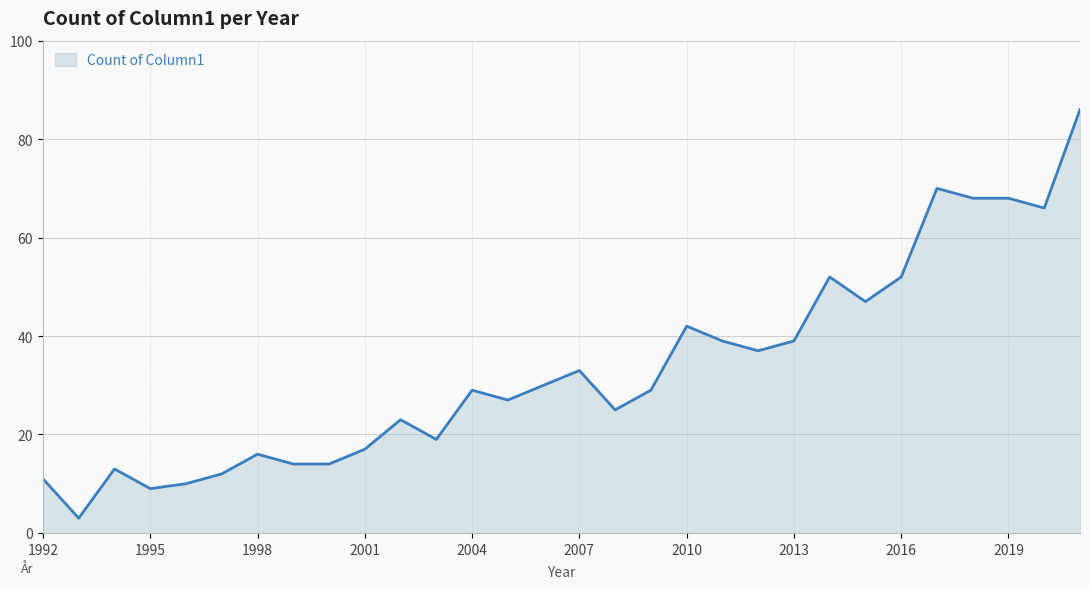

What is the greatest value displayed?

86